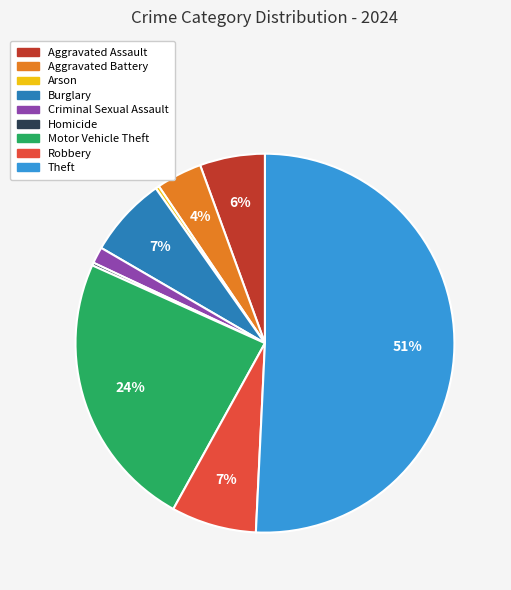

True or false: Burglary accounts for 7% of the total.

True